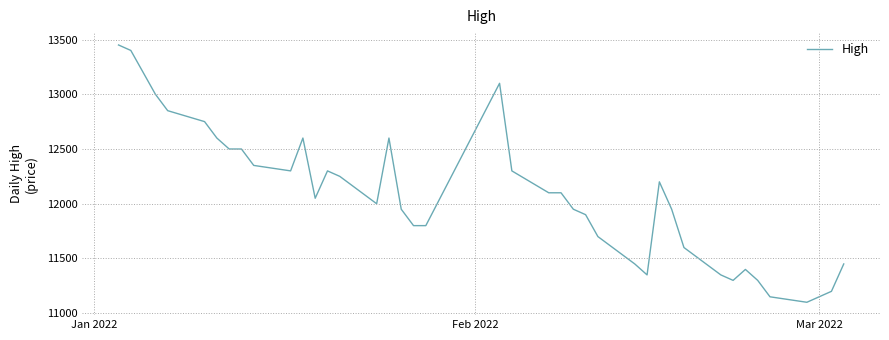

What is the greatest value displayed?

13450